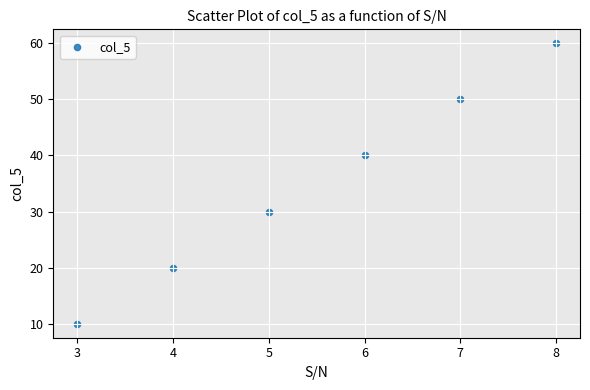

What is the range of Y values (max minus min)?

50